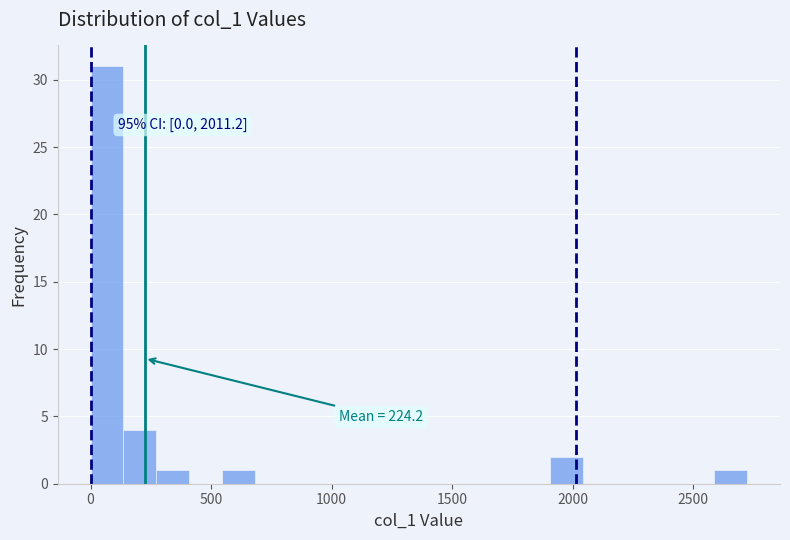

Around what value on the x-axis is the tallest bar? Give the approximate position of its centre, as read against the axis.

50